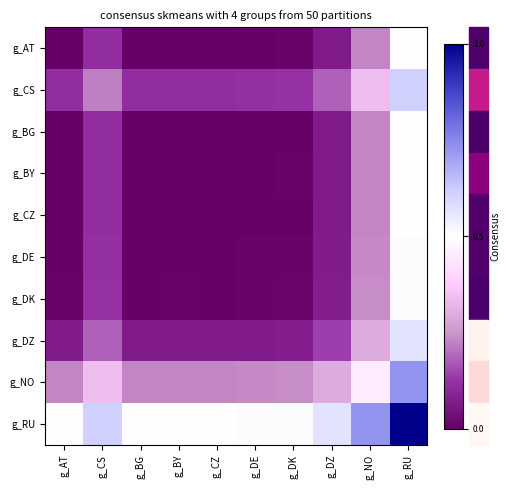

What is the total value across all series at g_AT?

0.9